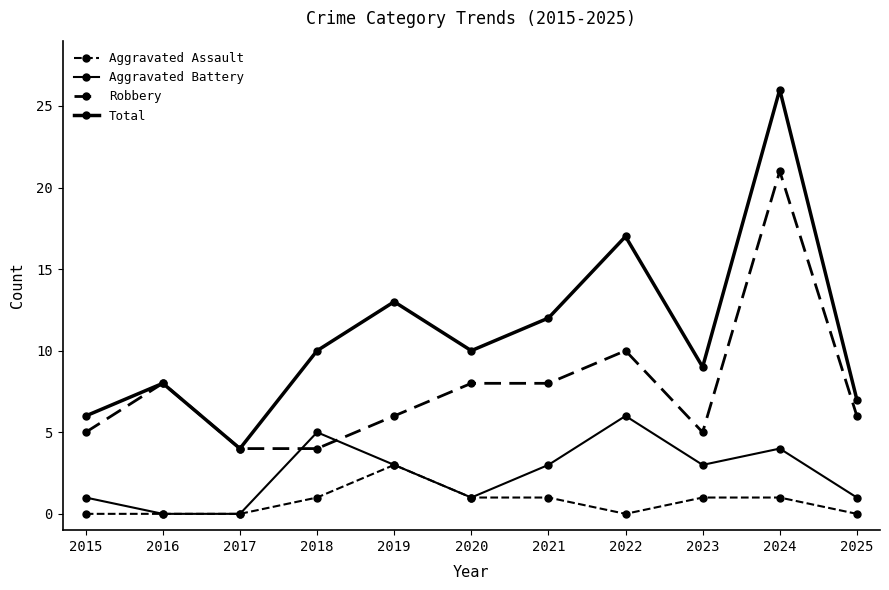

True or false: Aggravated Battery and Total intersect in this chart.

False